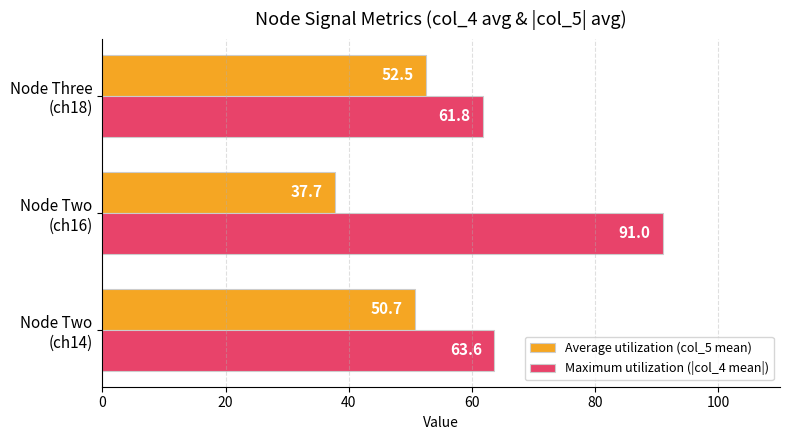

What is the average value of the Maximum utilization (|col_4 mean|) series?

72.1